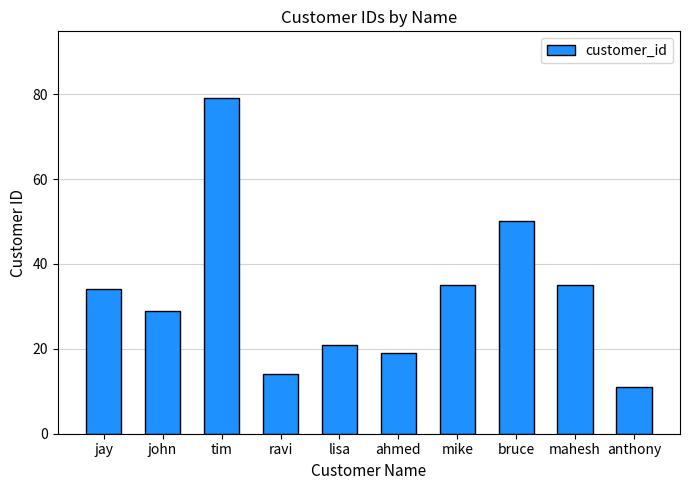

At which label is the value closest to 45?

bruce